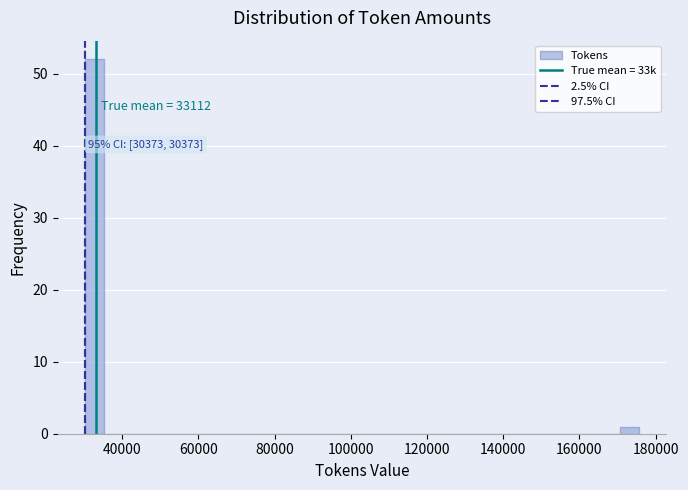

Read against the x-axis, roughly where is the centre of the tallest bar?

32000